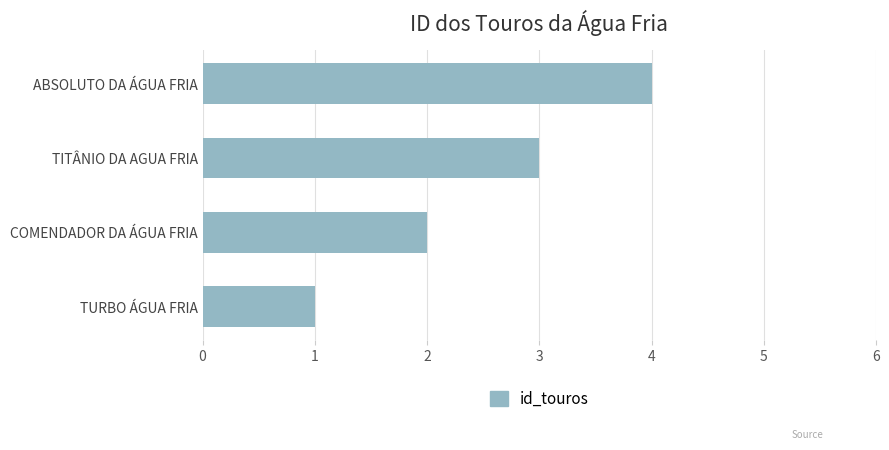

What is the difference between the maximum and minimum values?

3